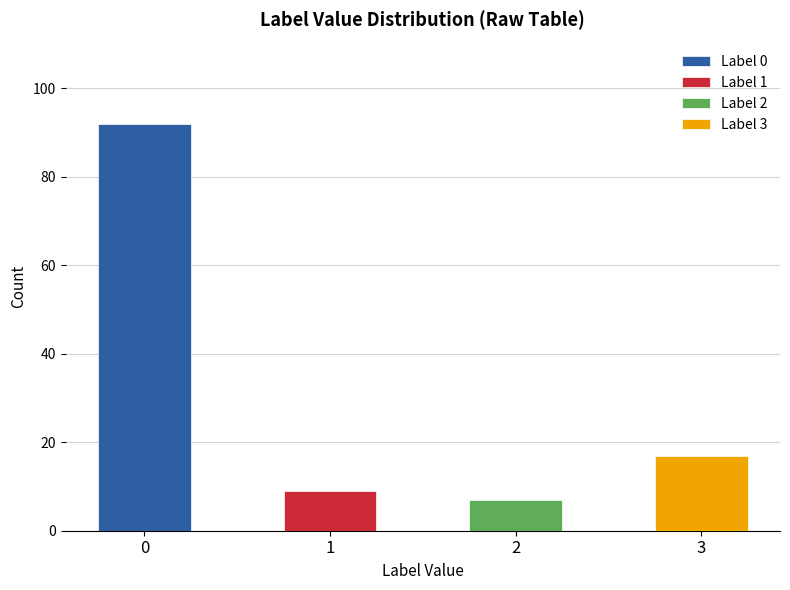

Reading left to right, extract all data points from this chart.

92	9	7	17